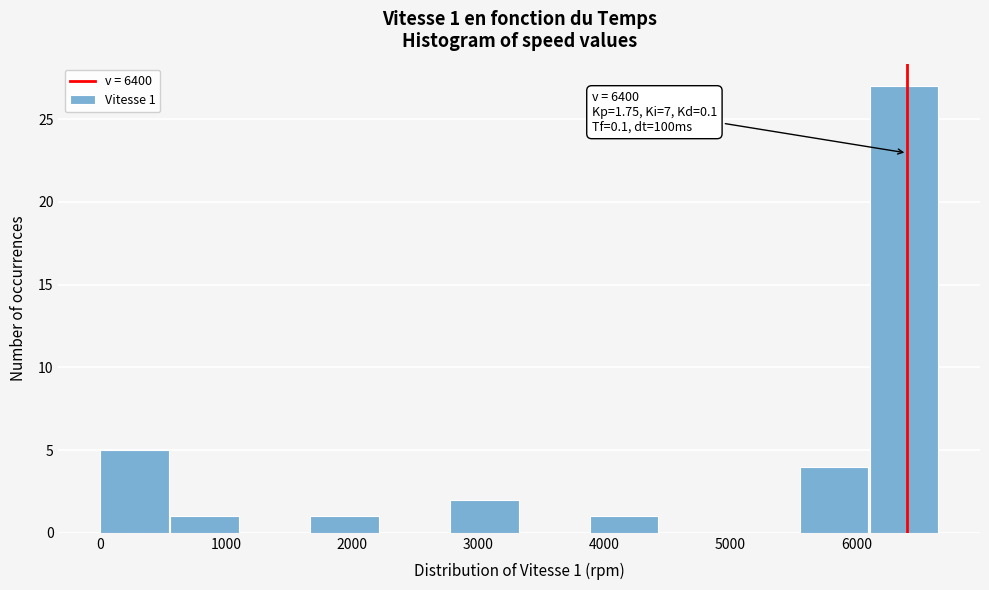

Which range on the x-axis has the tallest bar?

6100 to 6700